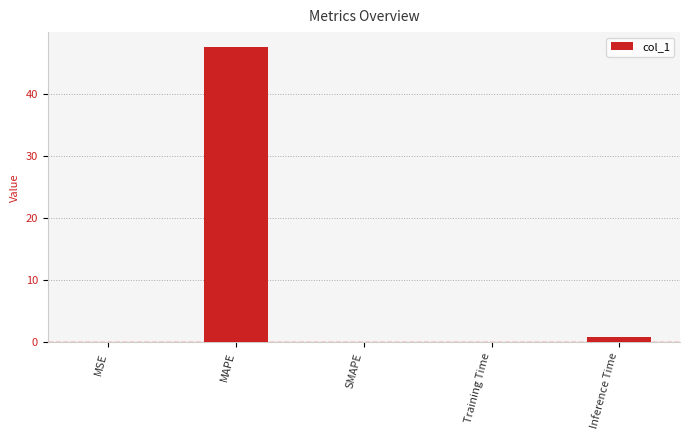

Between Inference Time and MAPE, which is larger?

MAPE